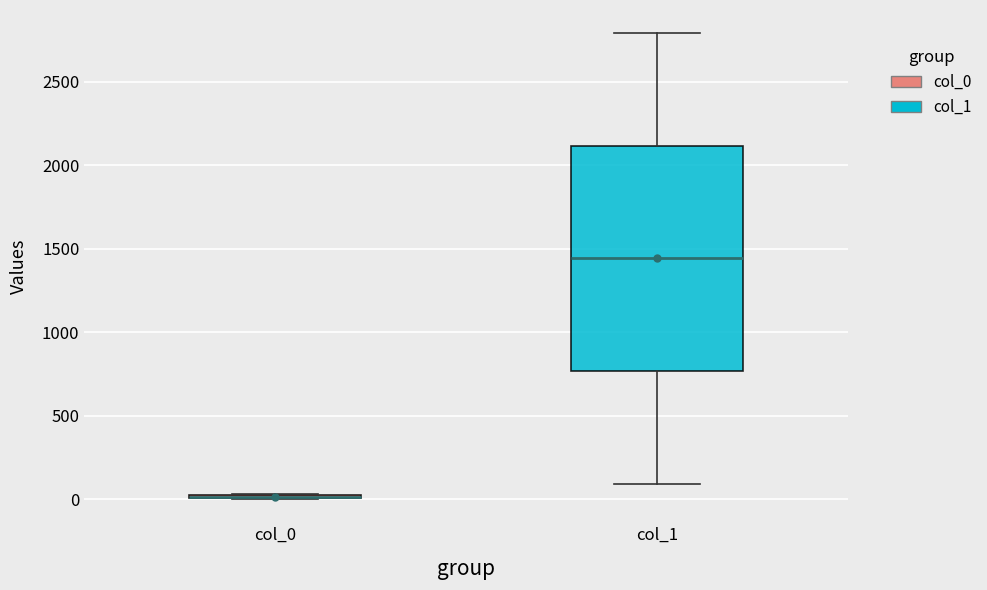

Comparing the boxes themselves (not the whiskers), which one is the tallest?

col_1